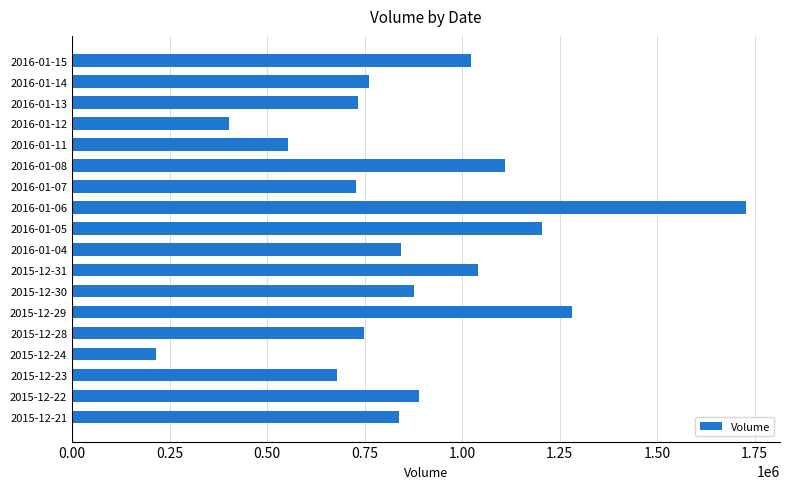

What value does the data have at 2015-12-28?

749400